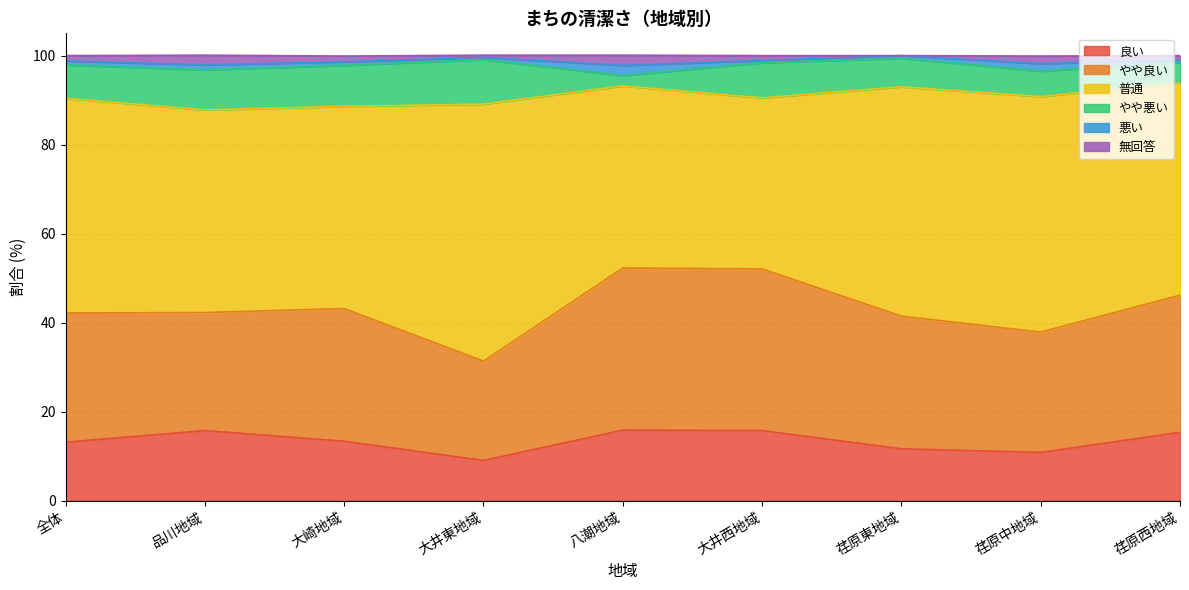

True or false: 良い and やや良い cross at least once.

False